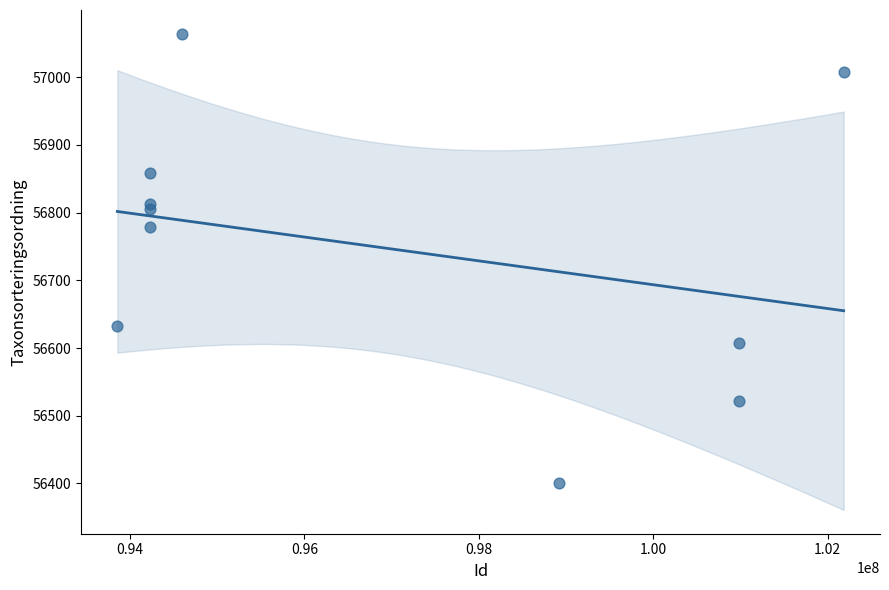

What Y value in the scatter plot is closest to 56732?

56779